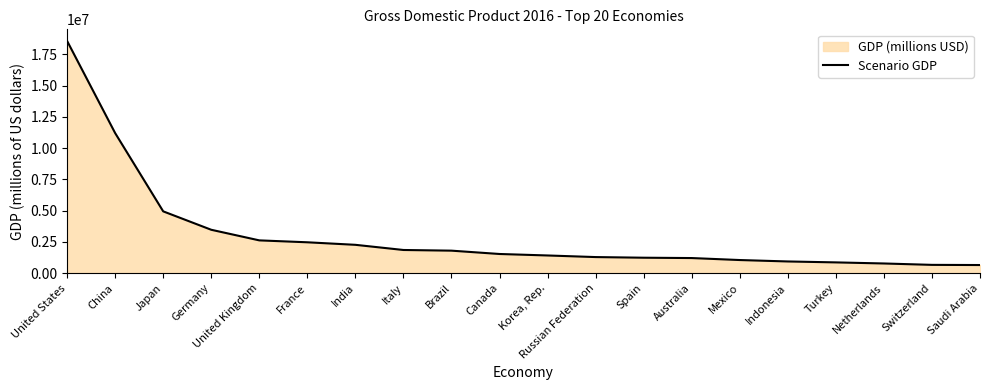

What is the difference between the values at United Kingdom and Germany?

847871.2